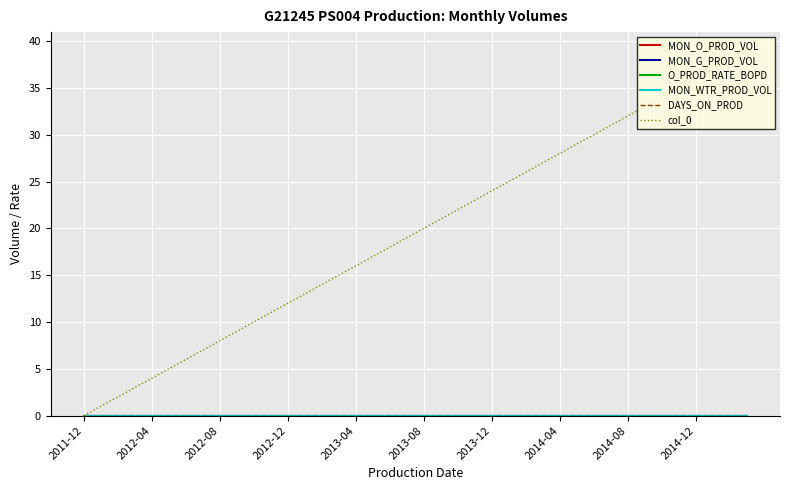

Does the chart display data point markers on the line(s)?

No